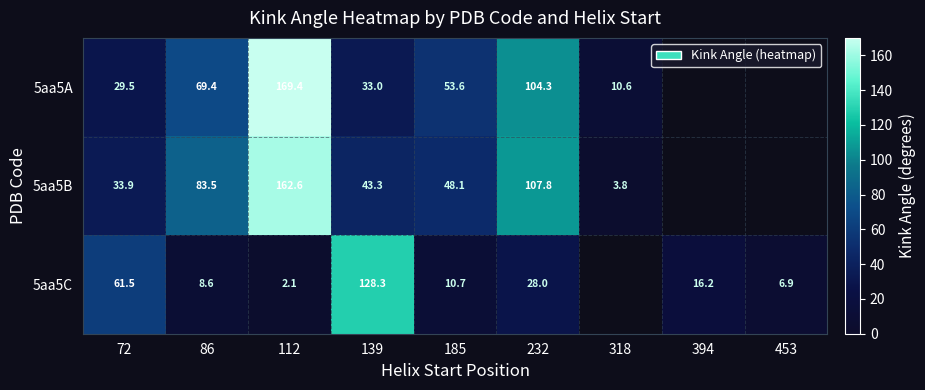

At which category does the chart reach its peak across all series?

112